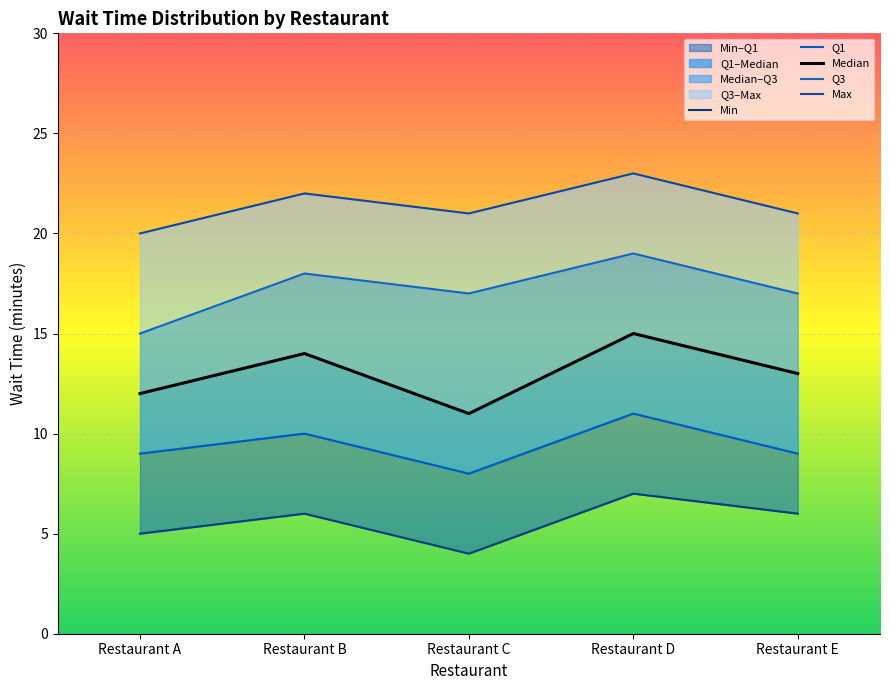

What is the spread (max minus min) of values at Restaurant D?

16